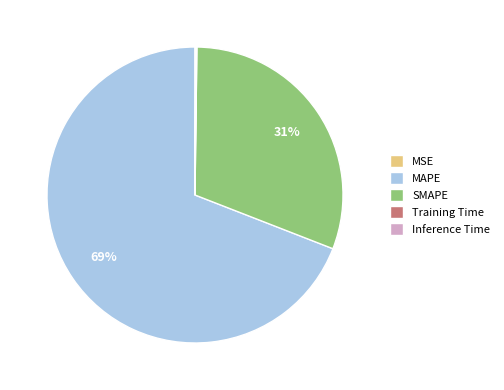

True or false: MAPE accounts for 69% of the total.

True